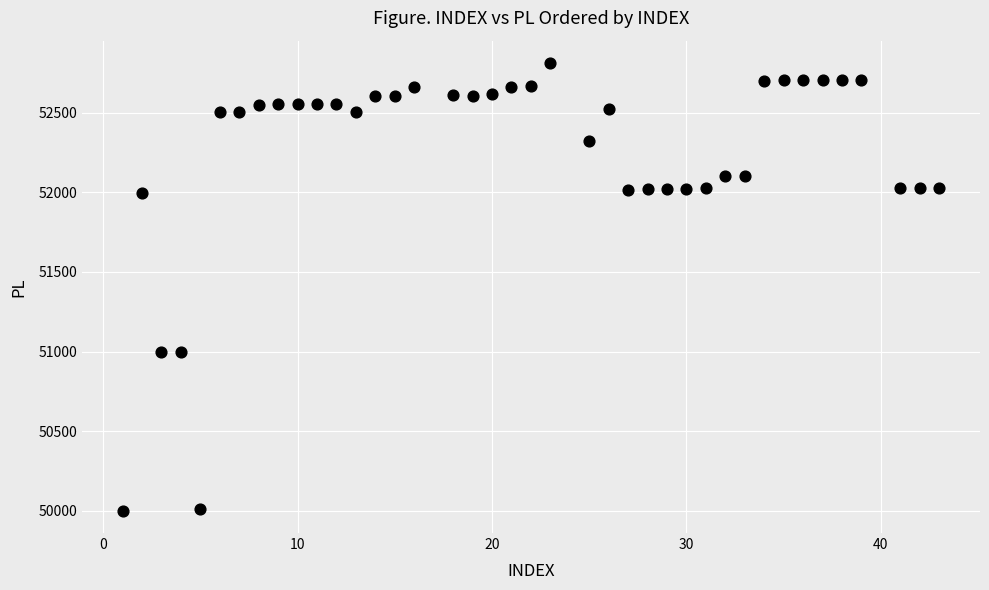

What is the range of Y values (max minus min)?

2810